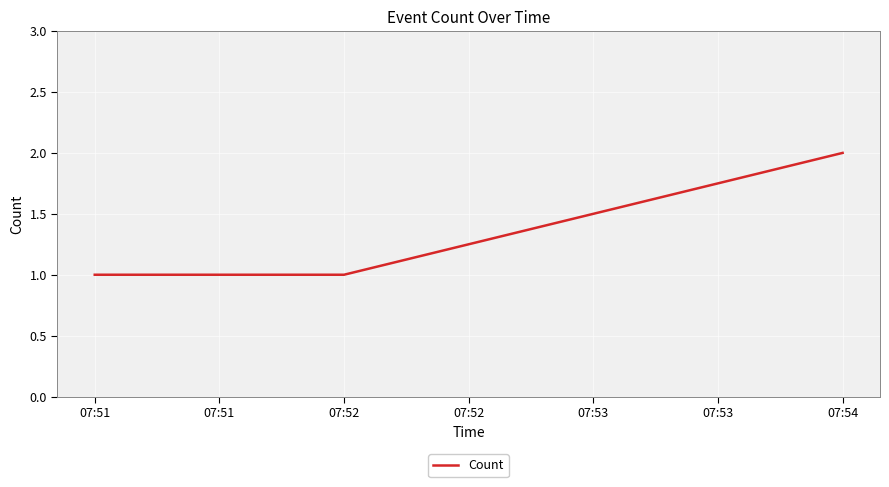

Read the value at 07:51.

1